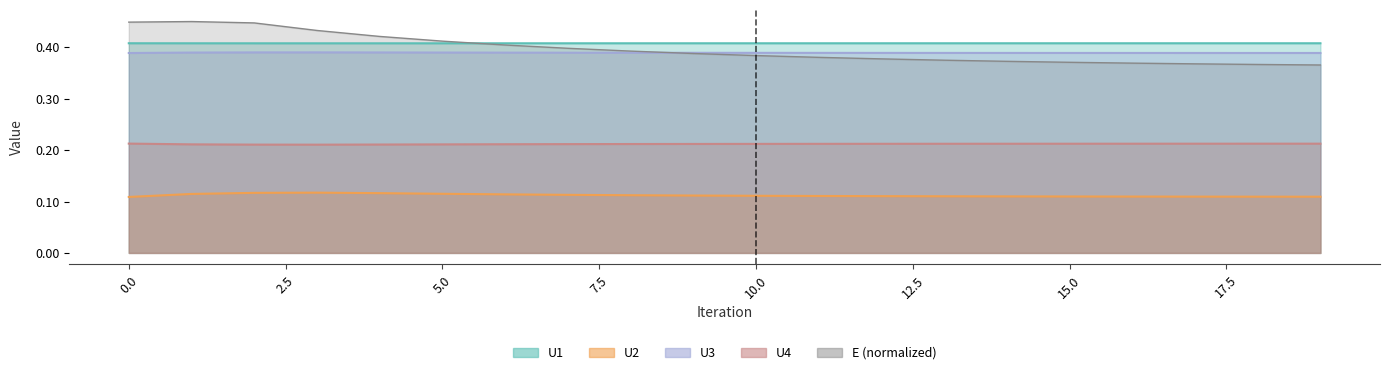

Between 3 and 5, which series saw the biggest shift?

E